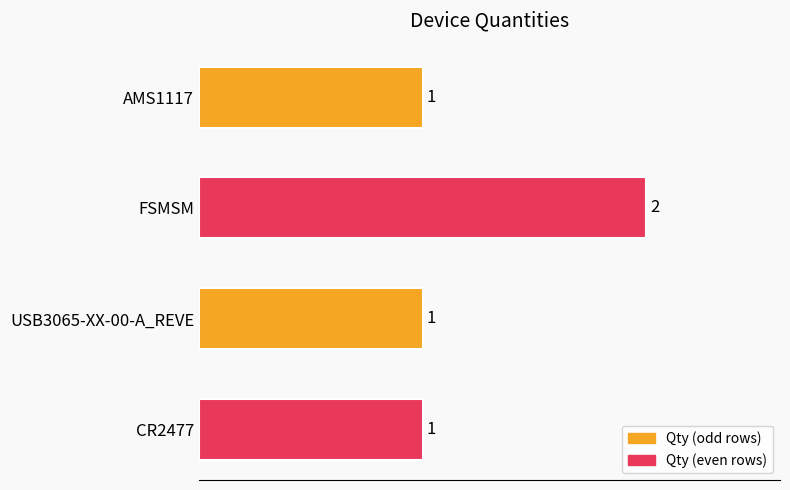

What is the sum of the values at FSMSM and AMS1117?

3